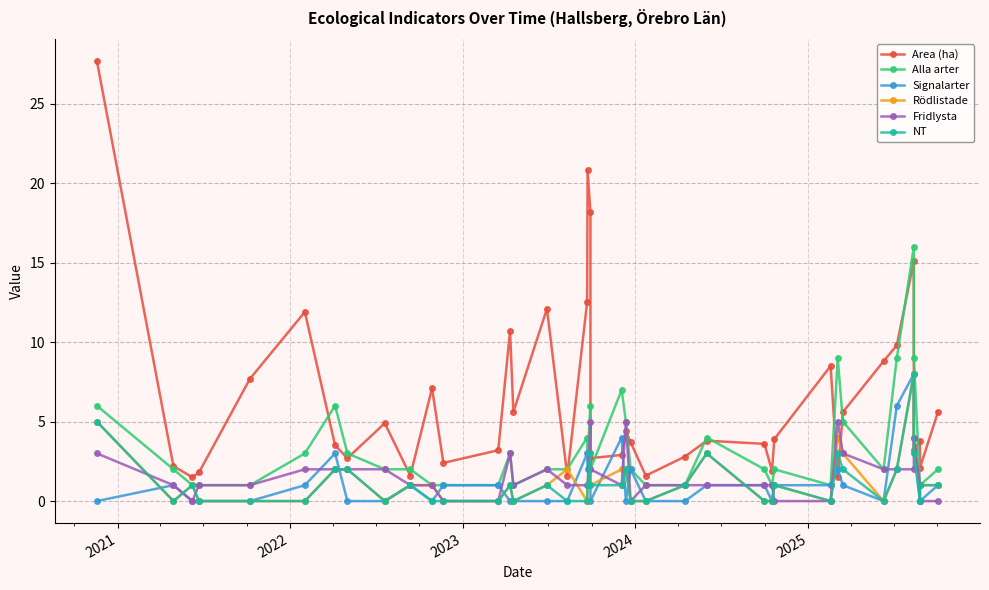

Which series has the largest total across all categories?

Area (ha)